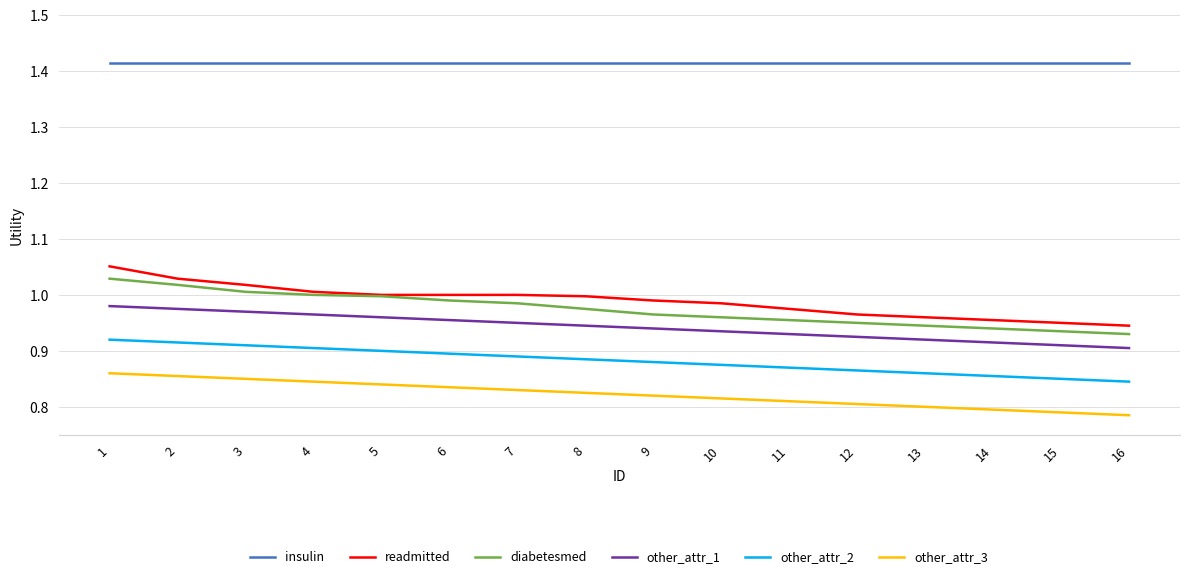

What is the spread (max minus min) of values at 10?

0.6